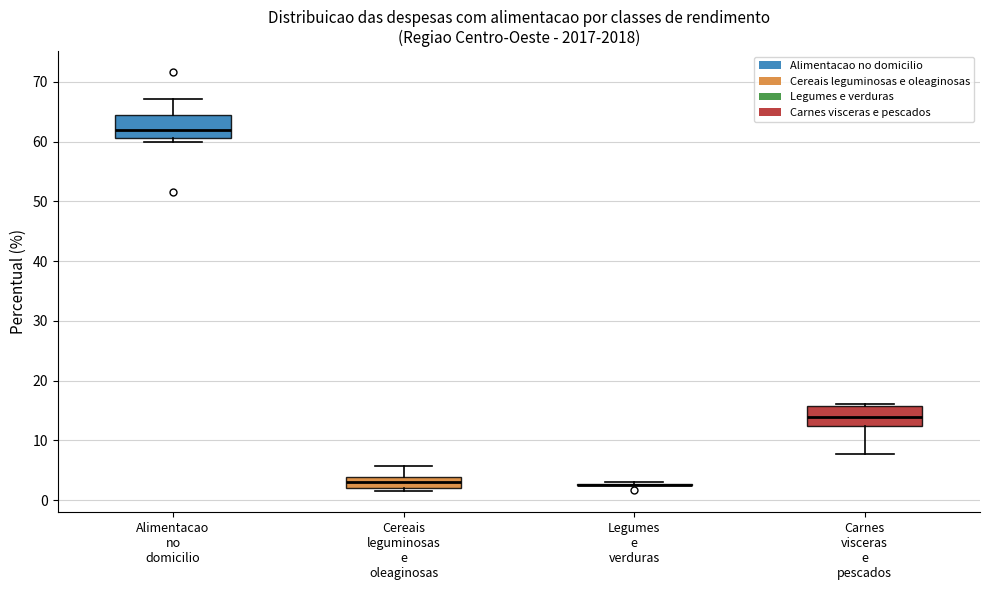

Where does the upper whisker of the box for Alimentacao no domicilio end on the y-axis? The values are not printed on the chart, so give them approximately, as read against the axis.

67